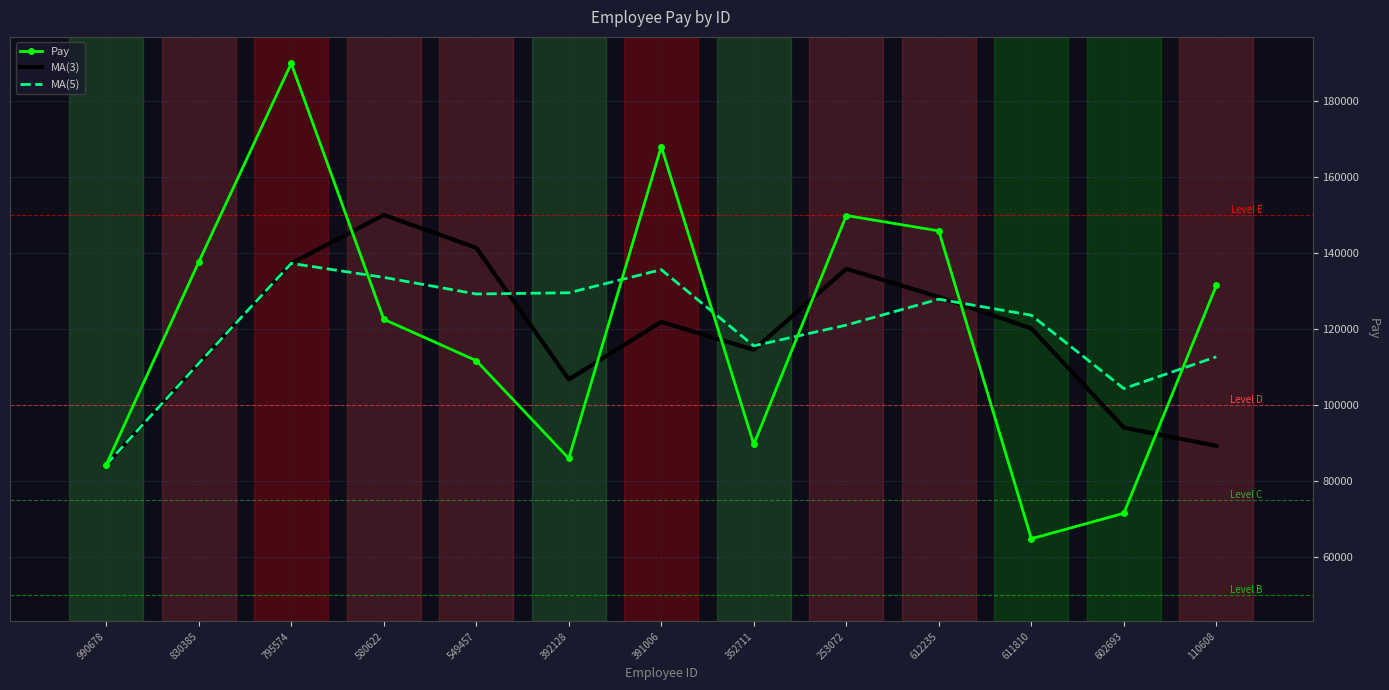

What is the spread (max minus min) of values at 392128?

43656.6